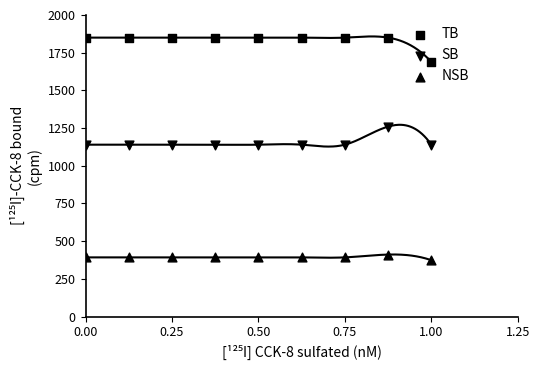

Which series contains the highest Y value?

TB